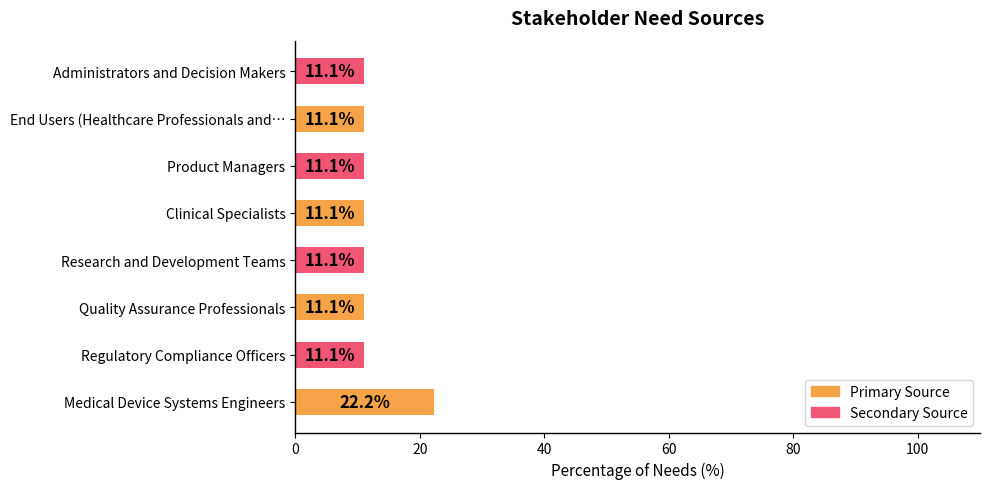

What is the minimum value shown in the chart?

11.1